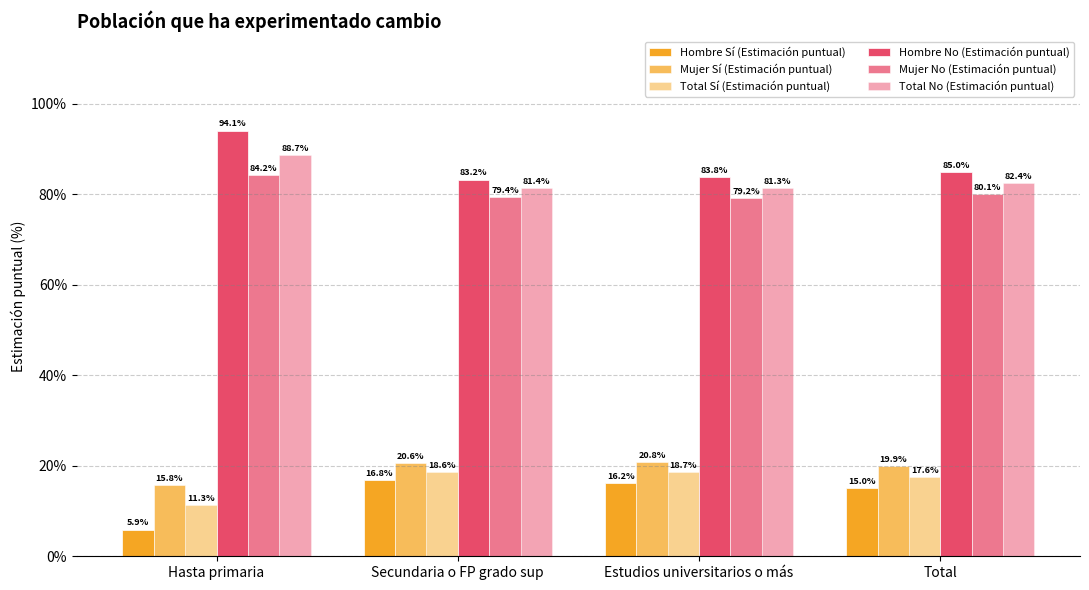

How many bars are there in total?

24